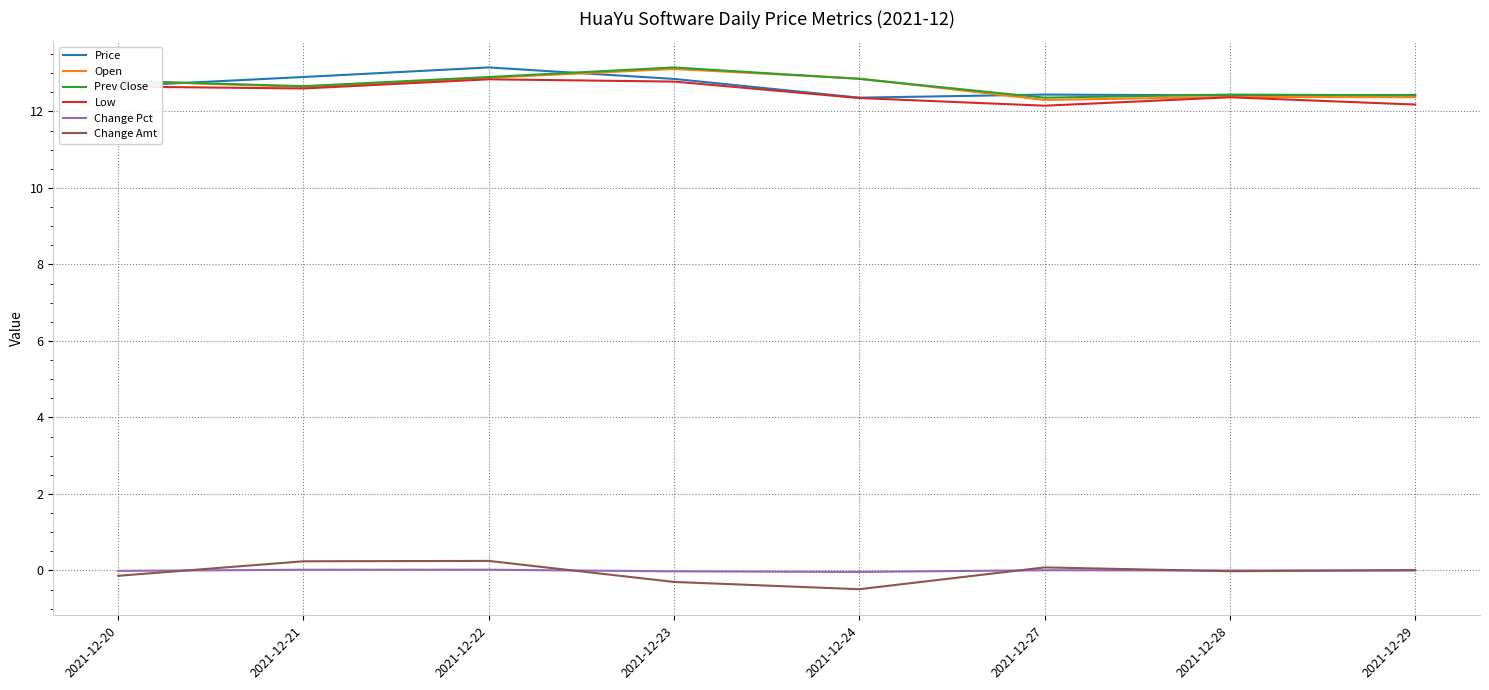

Is the value of Change Amt at 2021-12-20 greater than the value of Low at 2021-12-20?

No